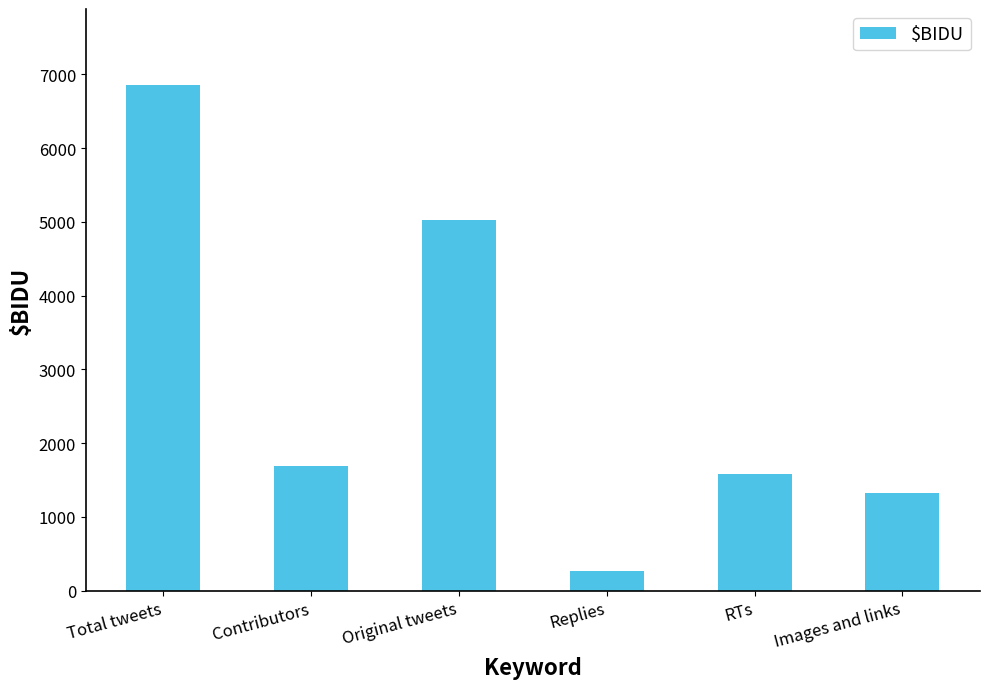

What is the difference between the maximum and minimum values?

6596